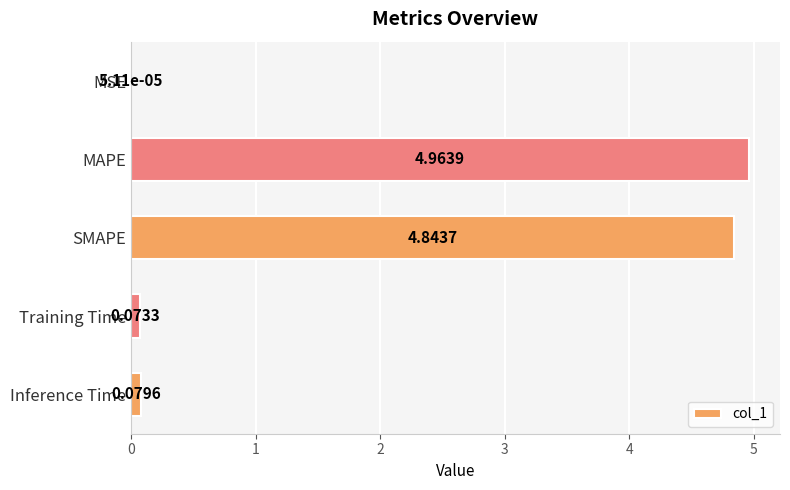

What is the sum of all values?

10.0